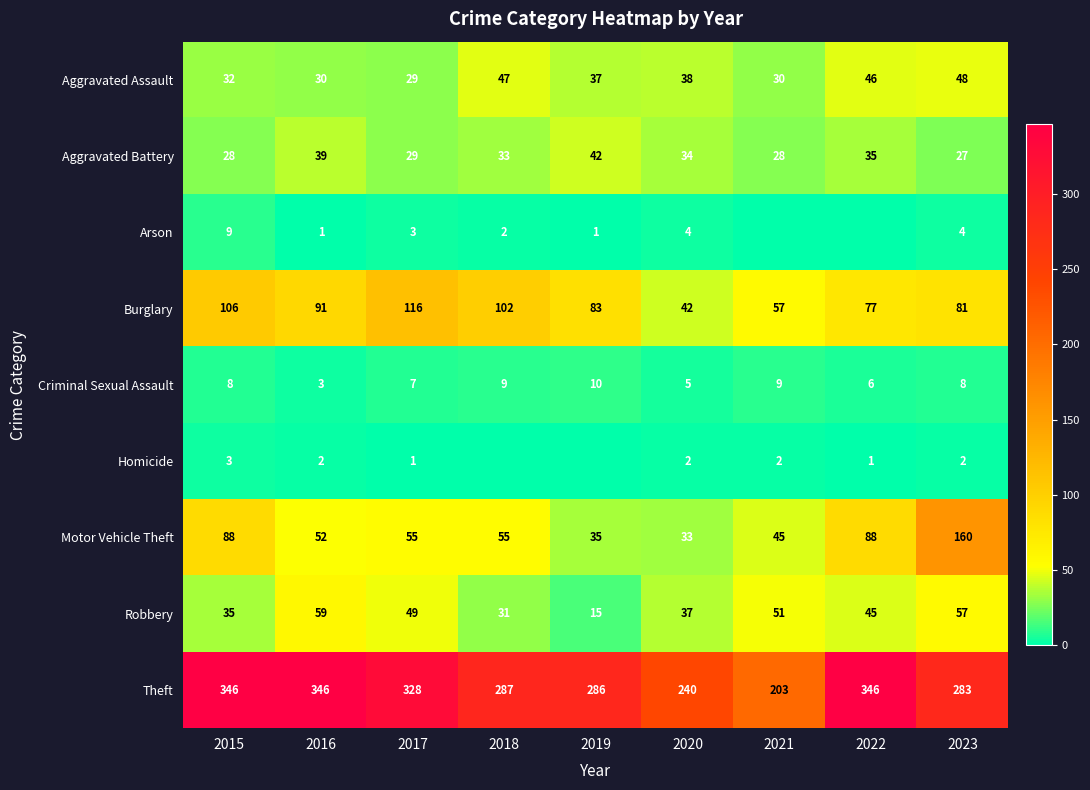

What is the difference between the highest and lowest values at 2015?

343